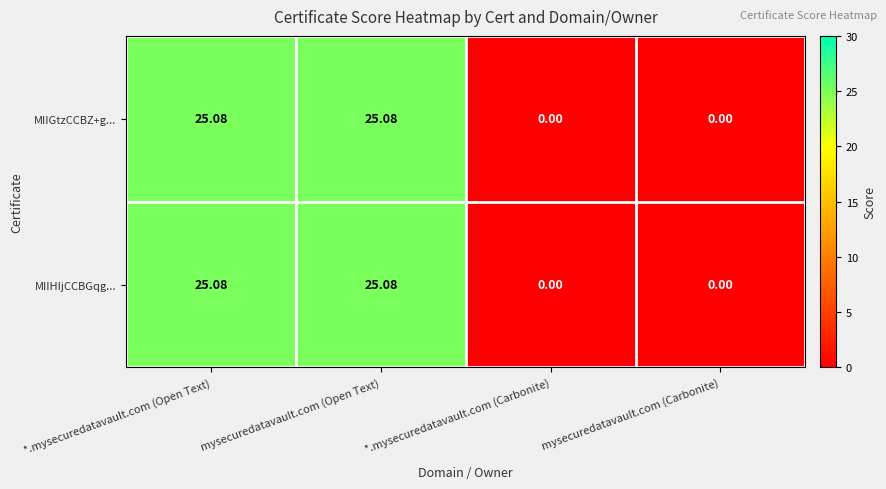

Where does the MIIHIjCCBGqg... series first go above 25?

*.mysecuredatavault.com (Open Text)